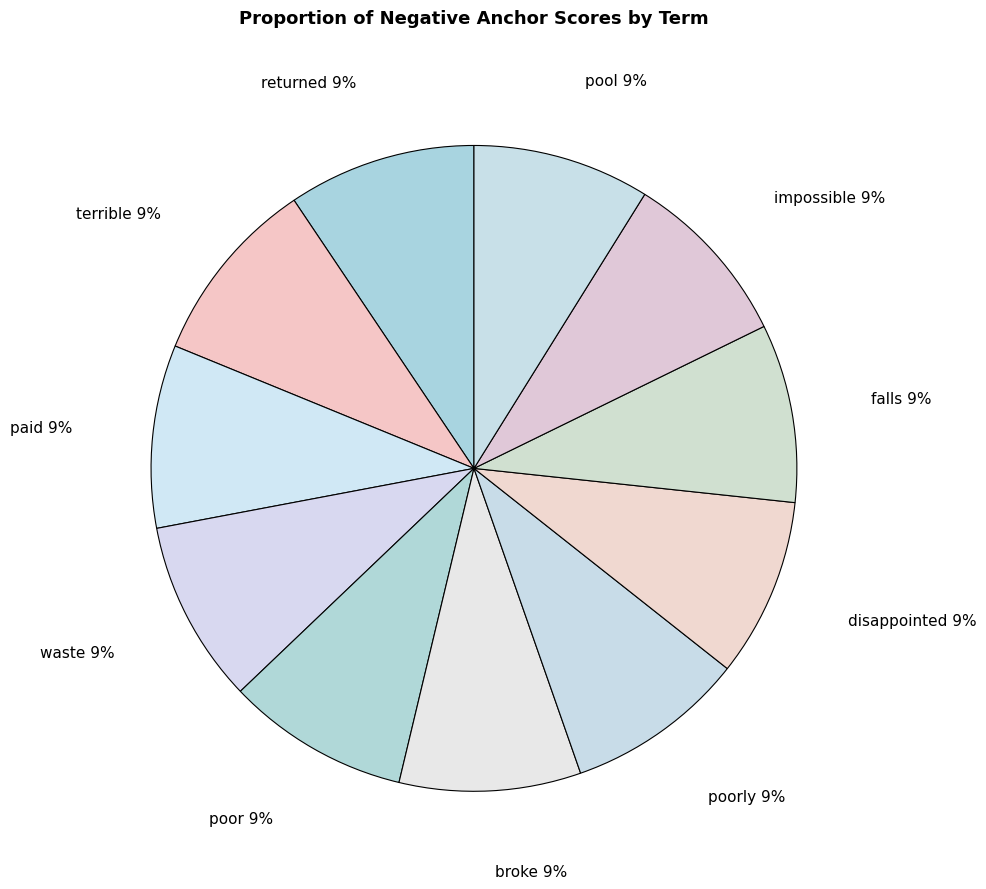

To the nearest percent, what is the average slice percentage?

9%